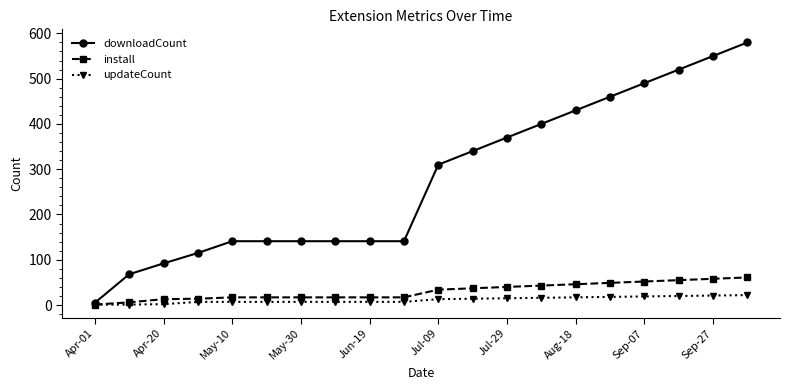

Which series has the largest total across all categories?

downloadCount